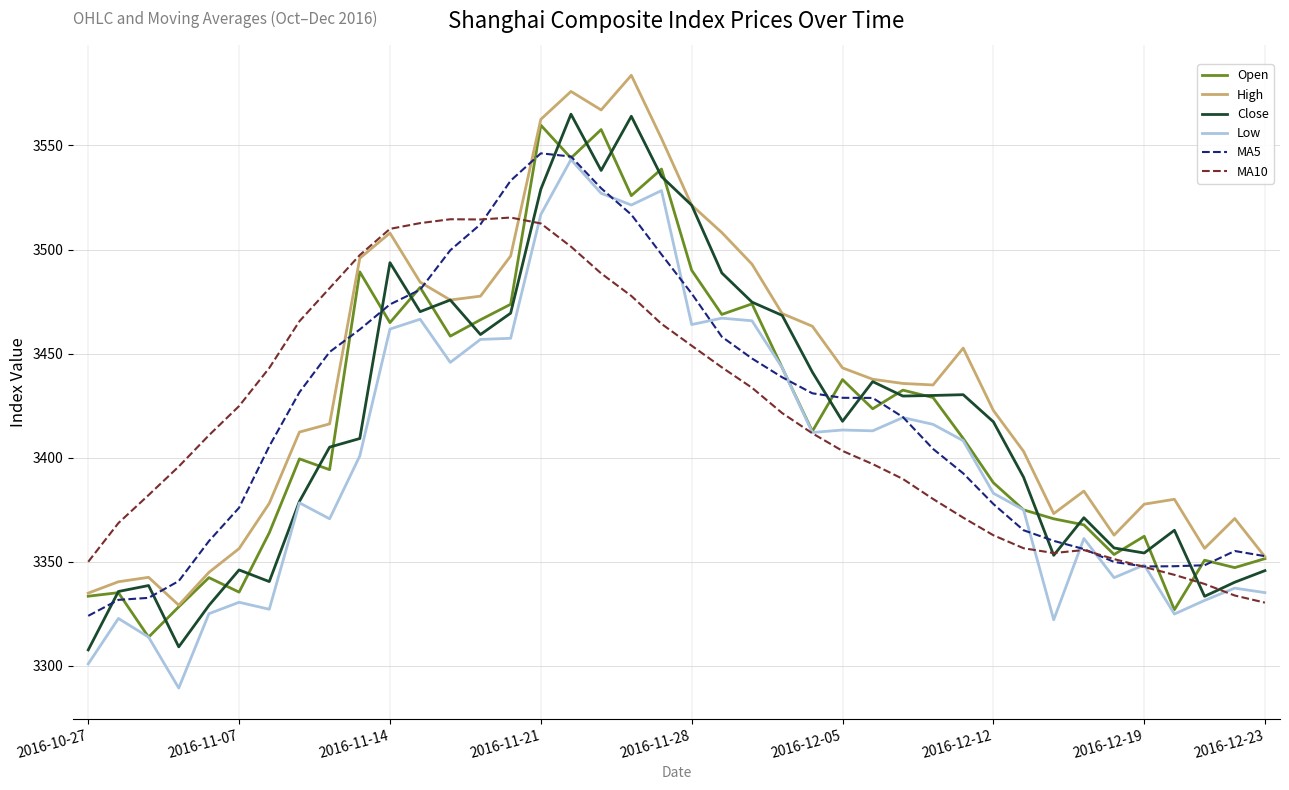

Which series has the largest total across all categories?

High